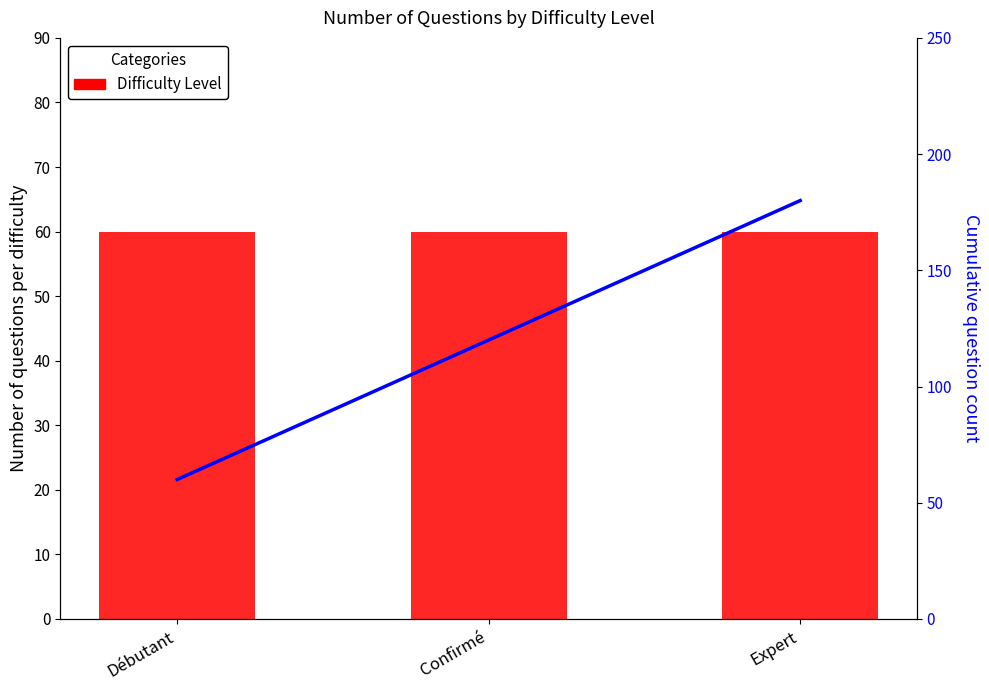

At which label is Débutant/Confirmé/Expert closest to 60?

Débutant